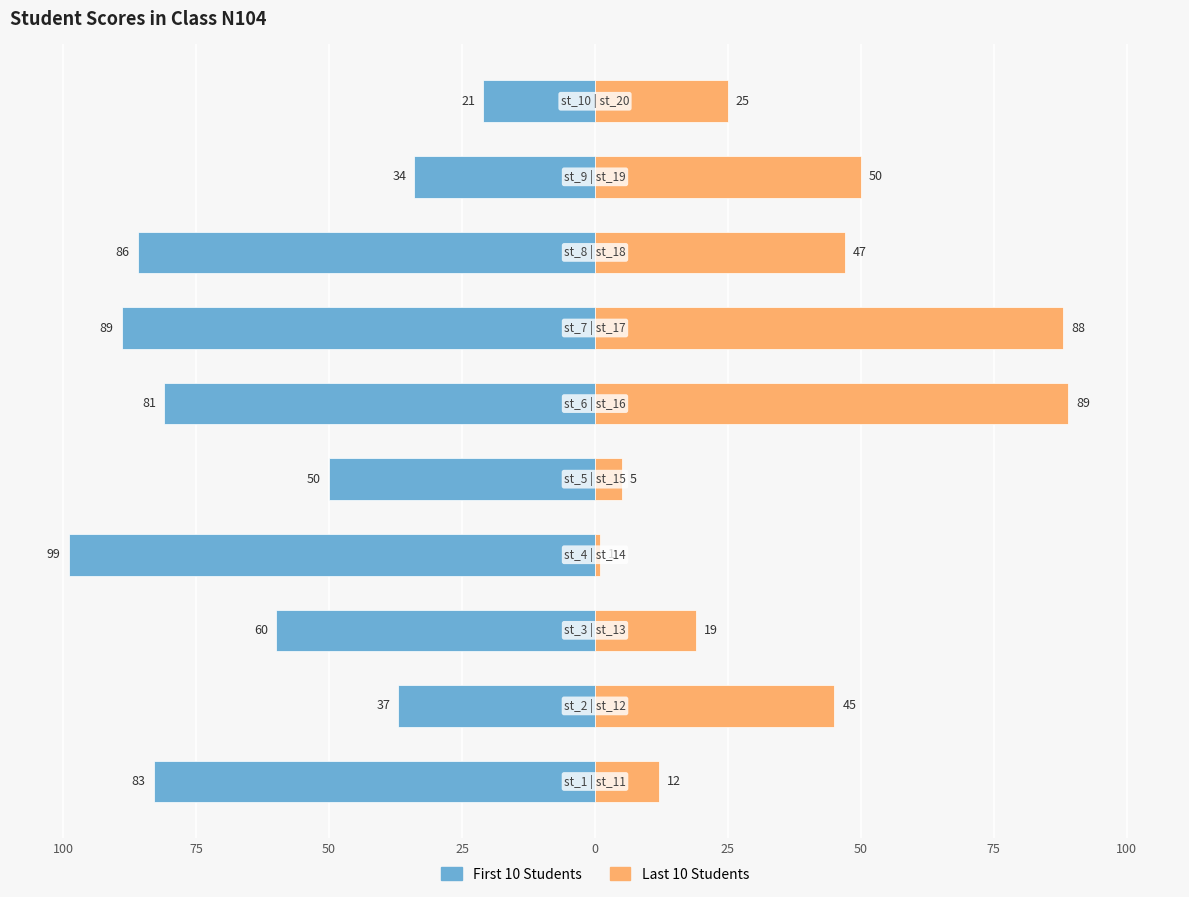

True or false: Last 10 Students has a value of 25 at 9.

True